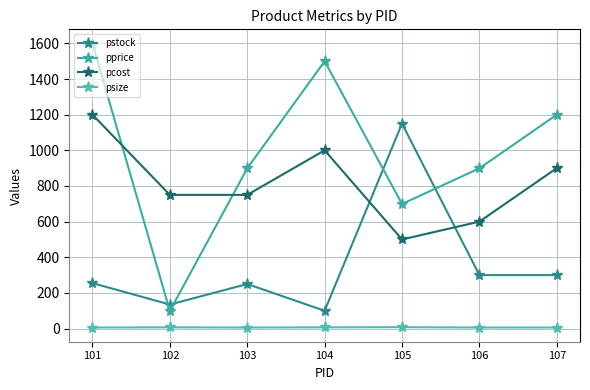

At which category does pprice reach its first local valley?

102